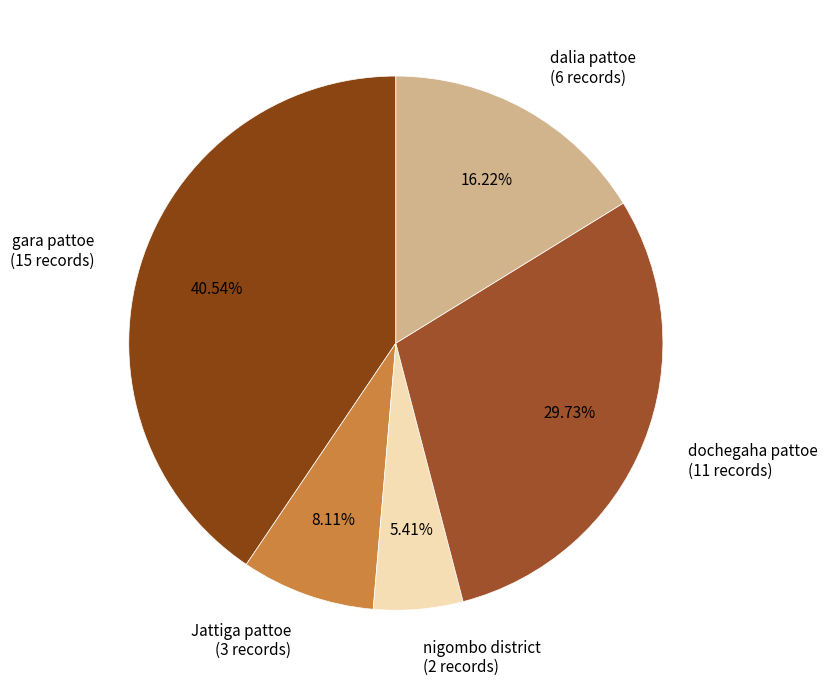

To the nearest percent, what is the difference between the gara pattoe and dochegaha pattoe slice percentages?

11%